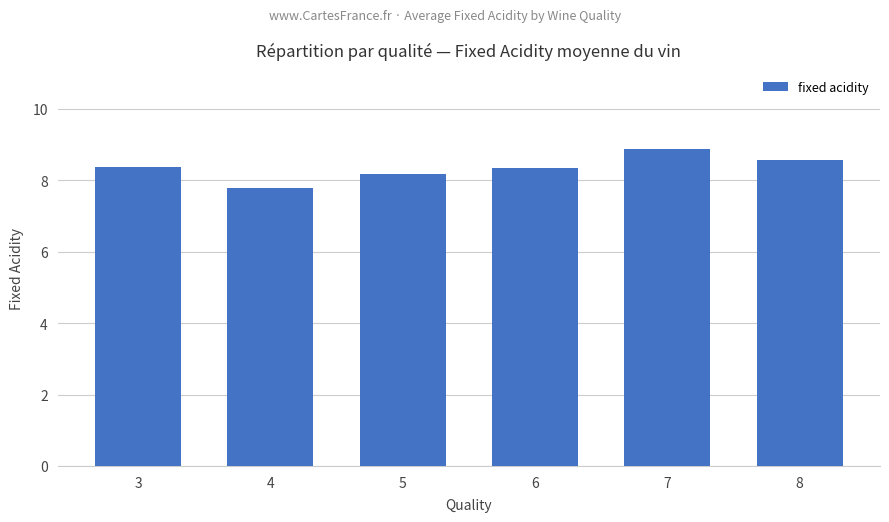

What is the average value?

8.3